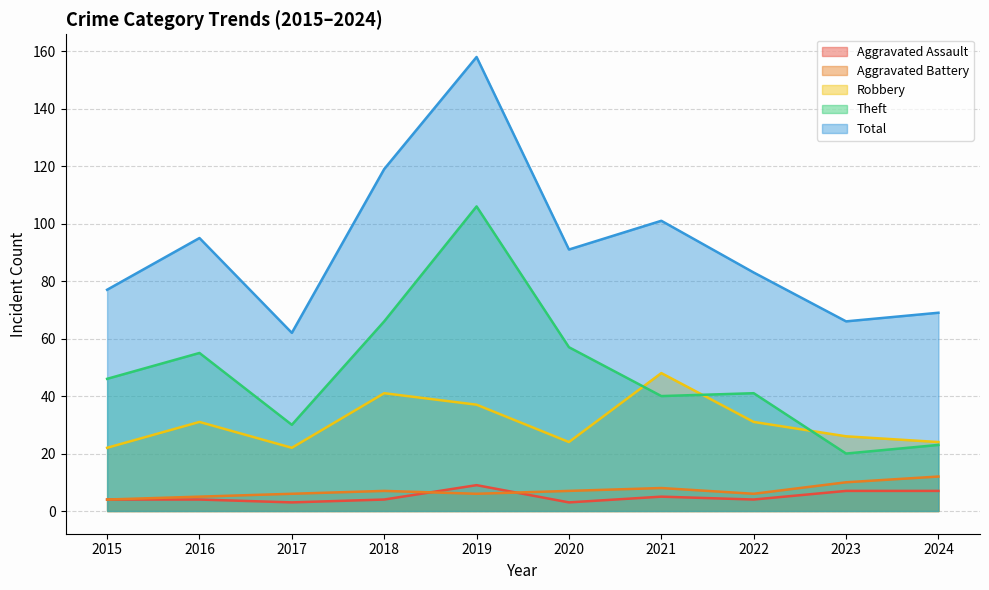

What is the total value across all series at 2024?

135